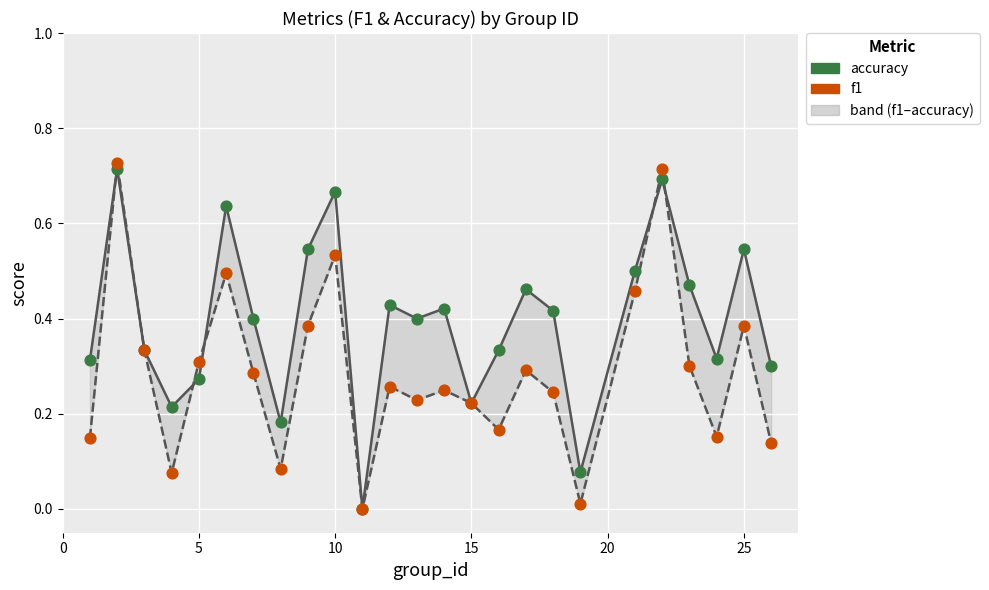

At how many categories does at least one series exceed 0?

24